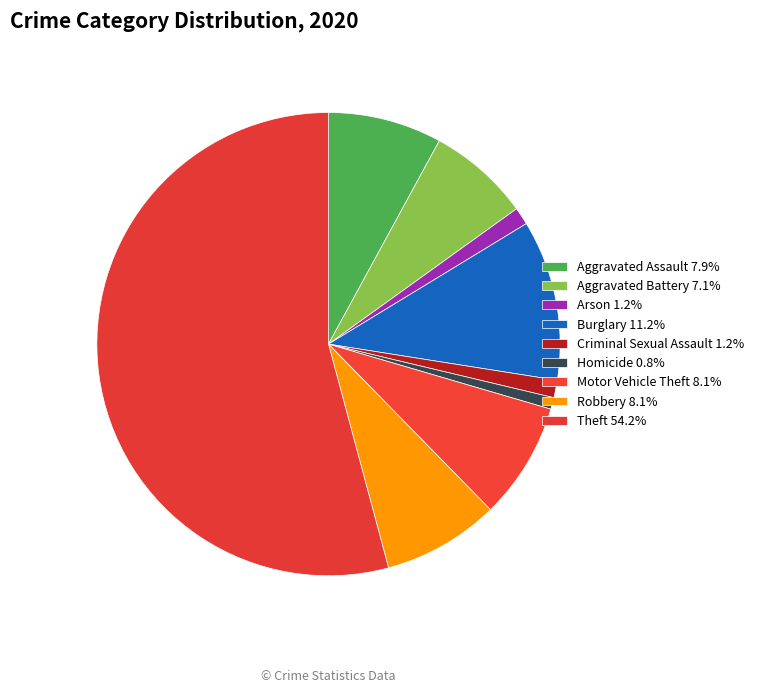

The Arson slice represents 1% of the pie. True or false?

True